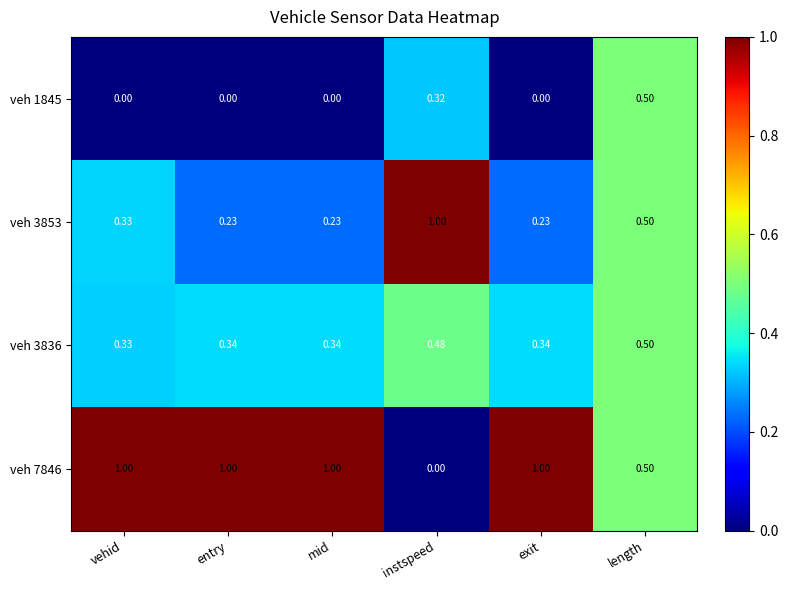

Where is veh 3836 nearest to the value 0?

vehid